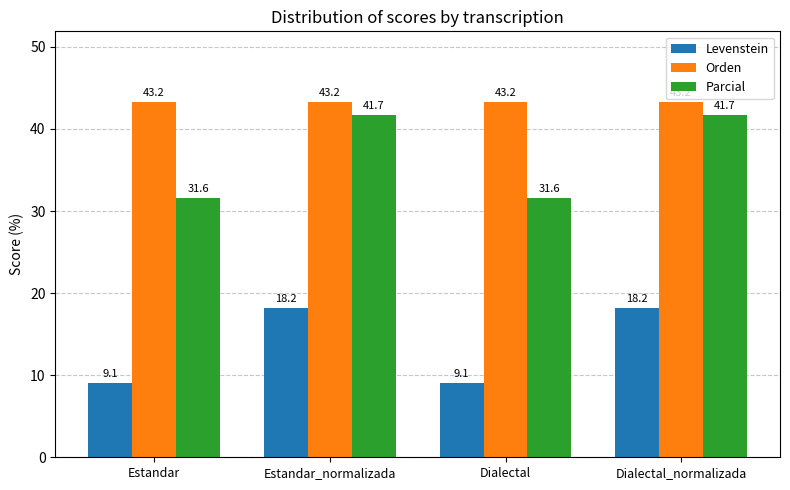

What position from the right is Estandar?

4